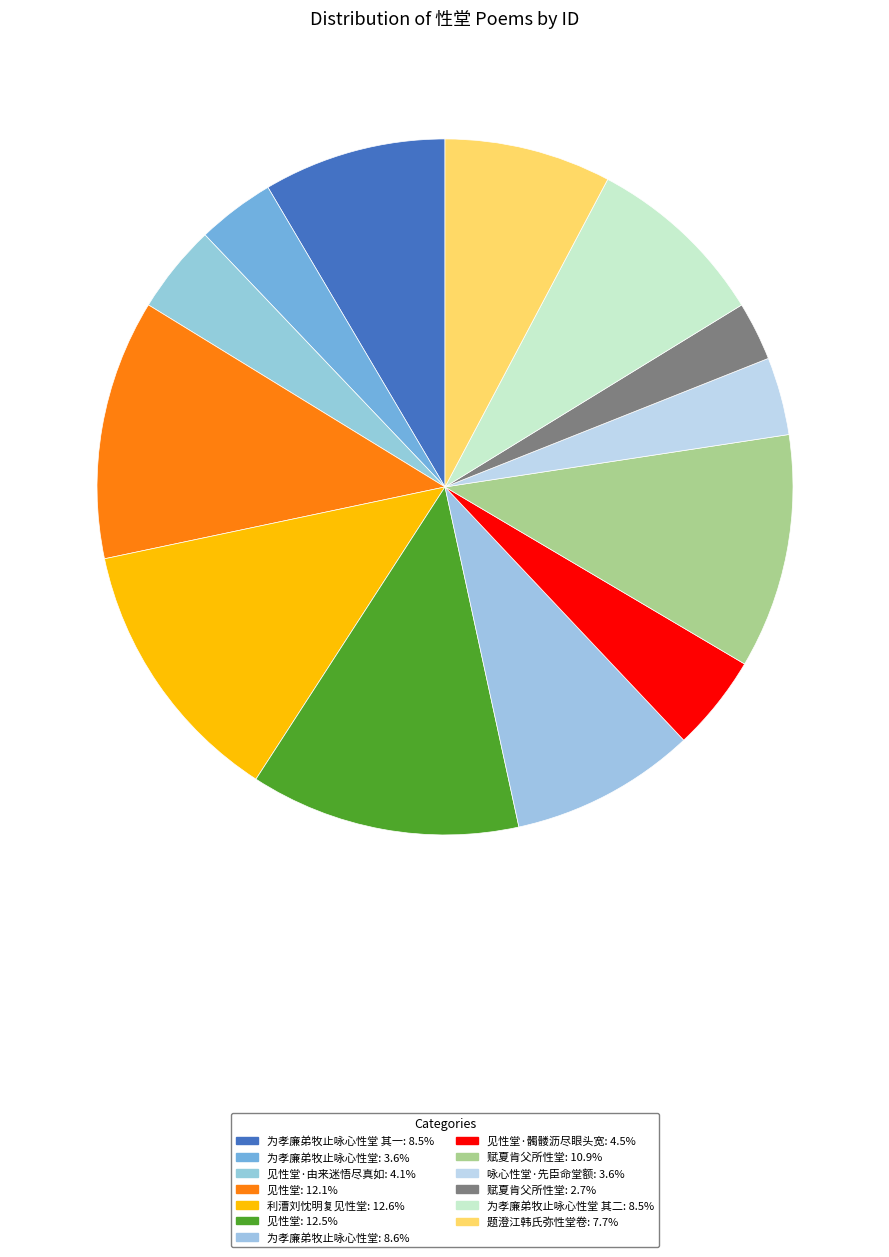

Rank the categories by value from highest to lowest.

利漕刘忱明复见性堂, 见性堂, 见性堂, 赋夏肯父所性堂, 为孝廉弟牧止咏心性堂, 为孝廉弟牧止咏心性堂 其二, 为孝廉弟牧止咏心性堂 其一, 题澄江韩氏弥性堂卷, 见性堂·髑髅沥尽眼头宽, 见性堂·由来迷悟尽真如, 咏心性堂·先臣命堂额, 为孝廉弟牧止咏心性堂, 赋夏肯父所性堂